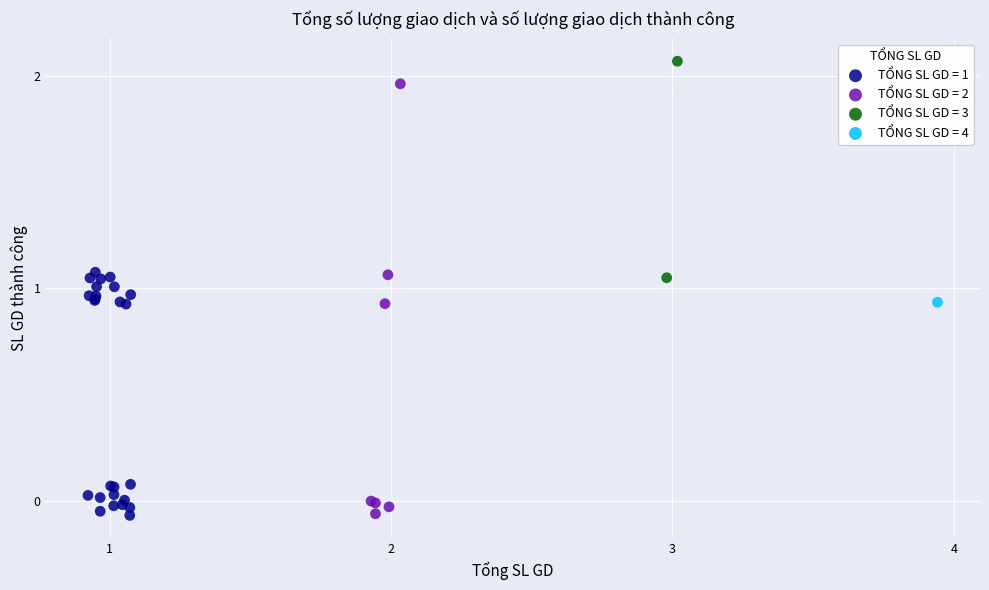

What are all the series names shown in the legend?

TỔNG SL GD = 1, TỔNG SL GD = 2, TỔNG SL GD = 3, TỔNG SL GD = 4